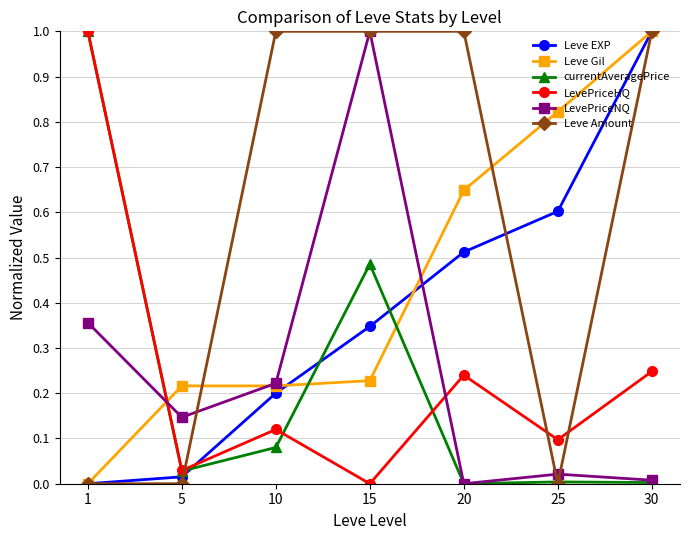

Which series changed the most between 20 and 25?

Leve Amount